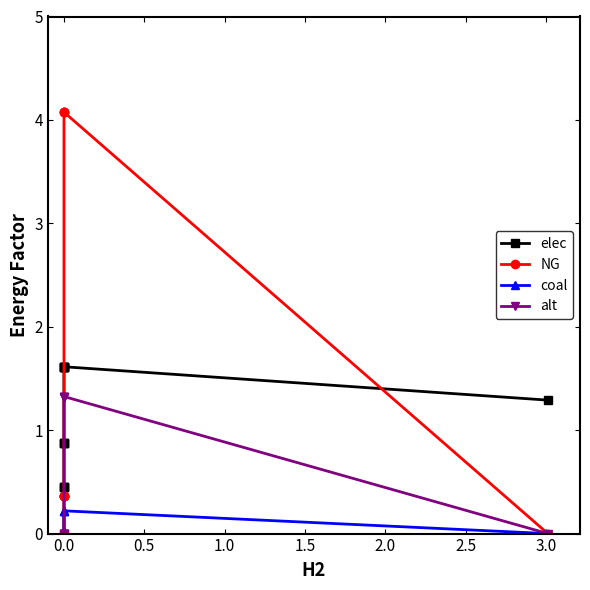

Count the number of categories in the chart.

13